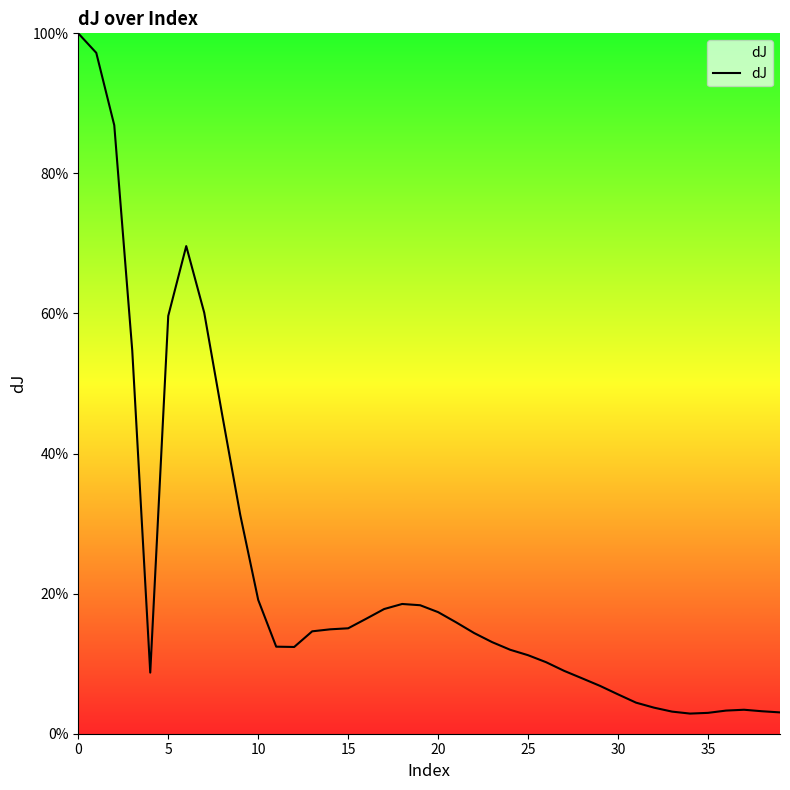

Is this an area chart (filled region under the line)?

Yes